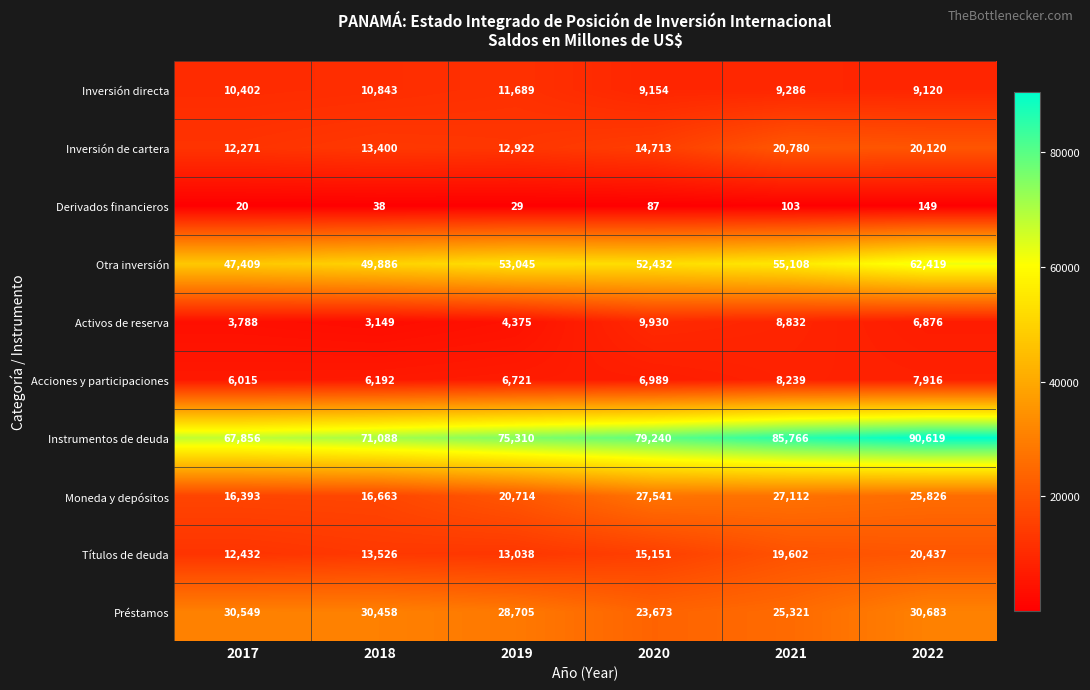

Is it true that Acciones y participaciones equals 6015 at 2017?

True